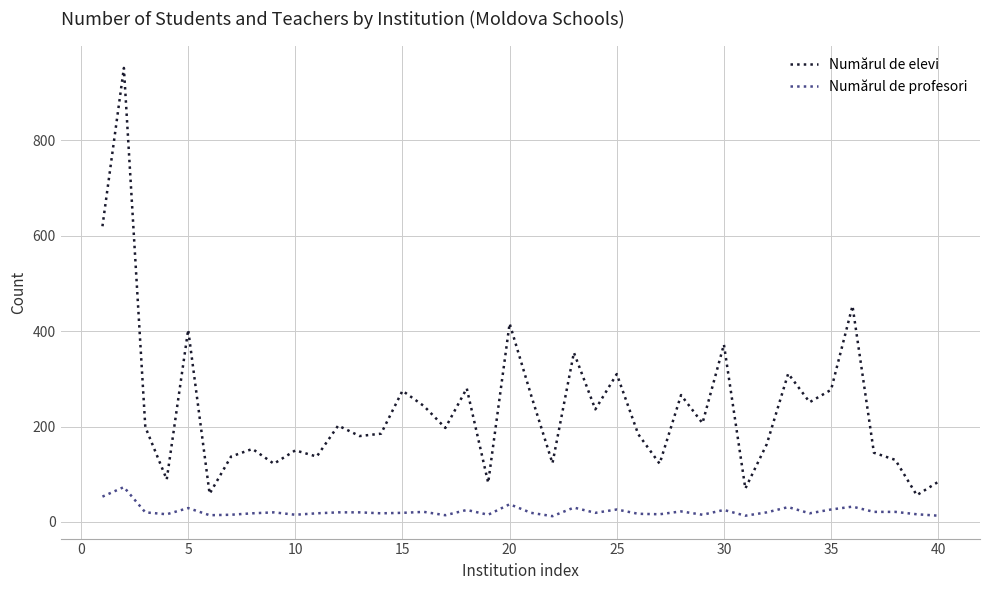

Rank the series by their average value, from highest to lowest.

Numărul de elevi, Numărul de profesori